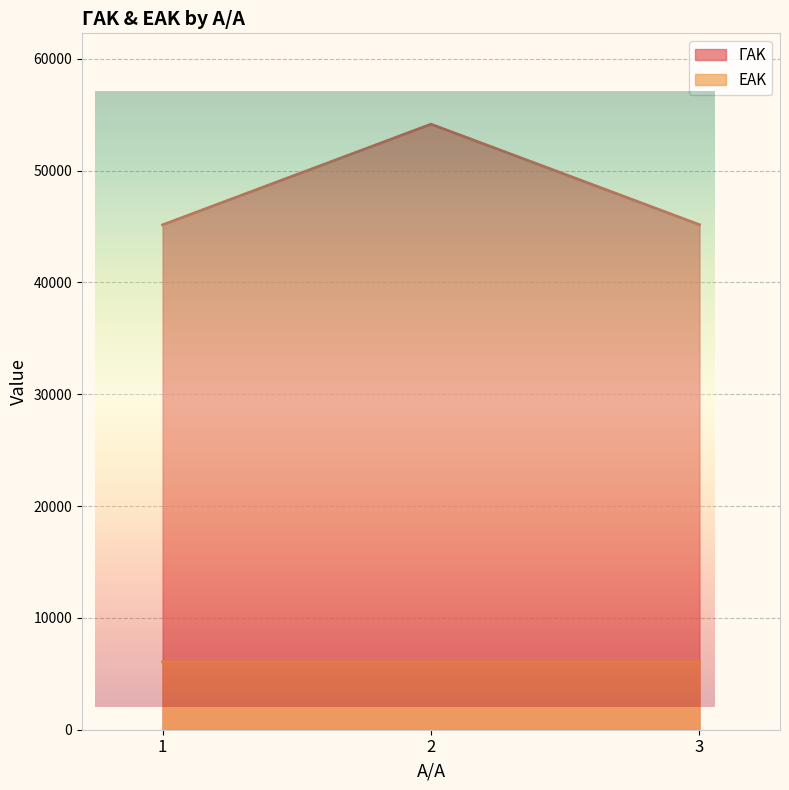

At which category is the sum across all series the highest?

2